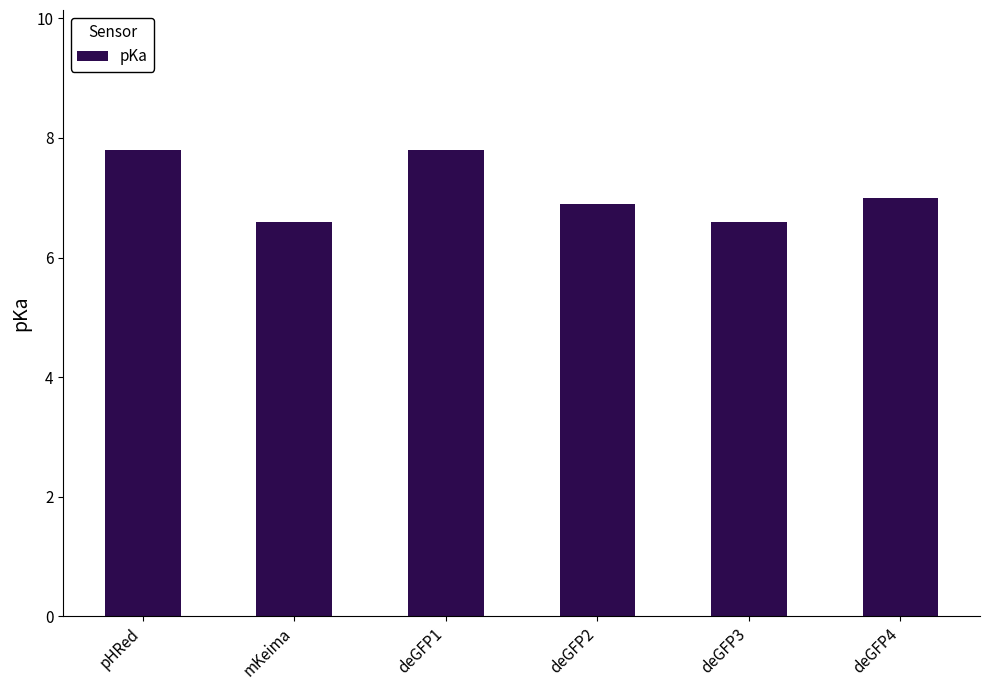

The value at deGFP2 is 6.9. True or false?

True